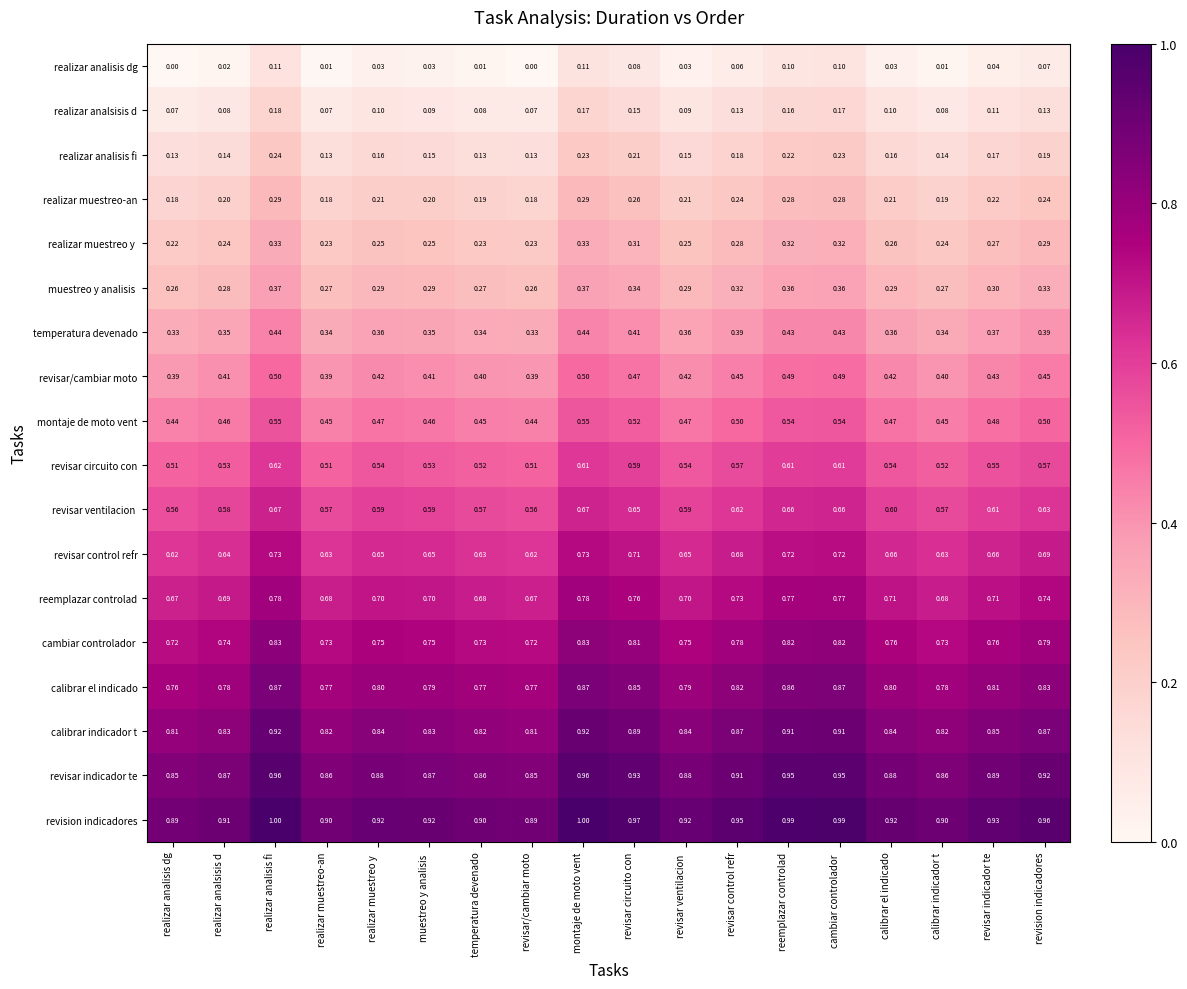

Which series has the largest total across all categories?

revision indicadores